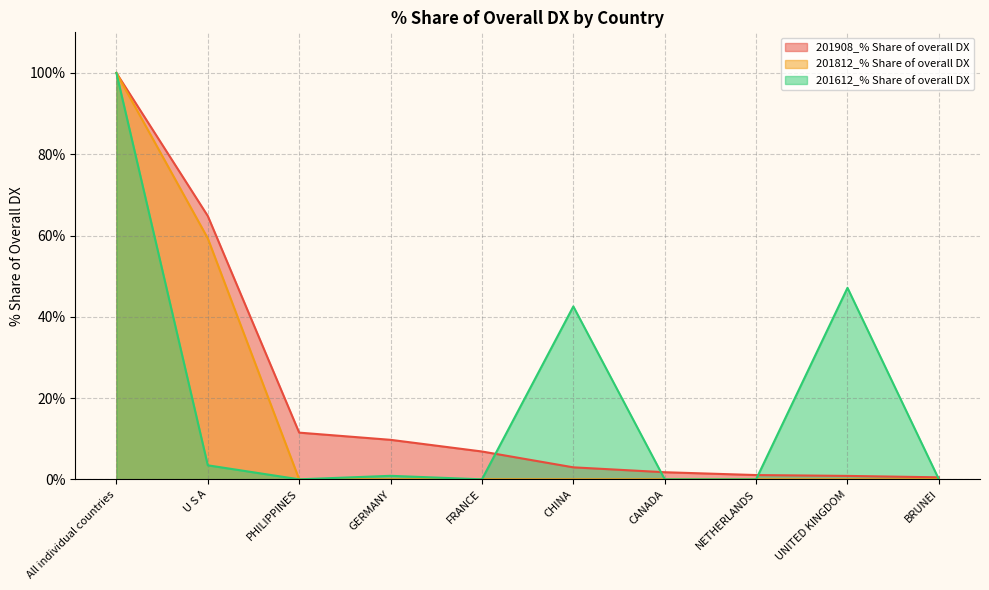

Rank the categories by 201908_% Share of overall DX value from lowest to highest.

BRUNEI, UNITED KINGDOM, NETHERLANDS, CANADA, CHINA, FRANCE, GERMANY, PHILIPPINES, U S A, All individual countries